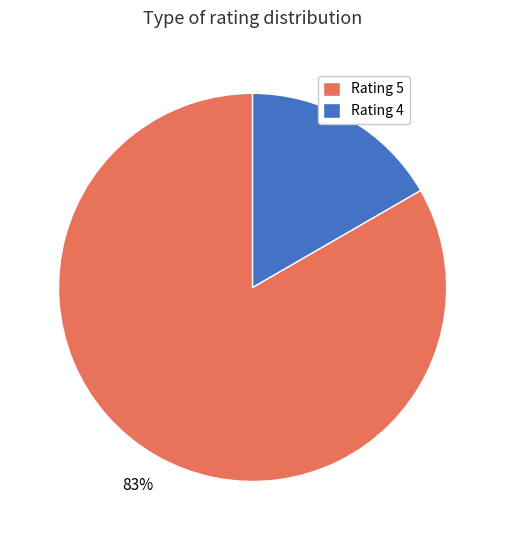

To the nearest percent, what is the average slice percentage?

50%